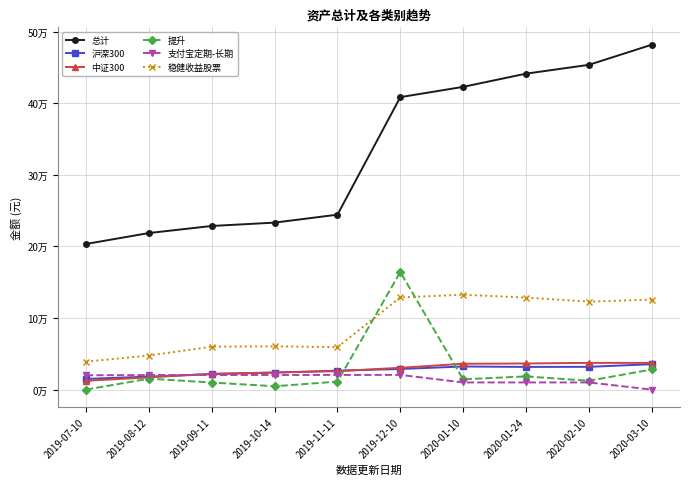

Does the chart have visible grid lines?

Yes